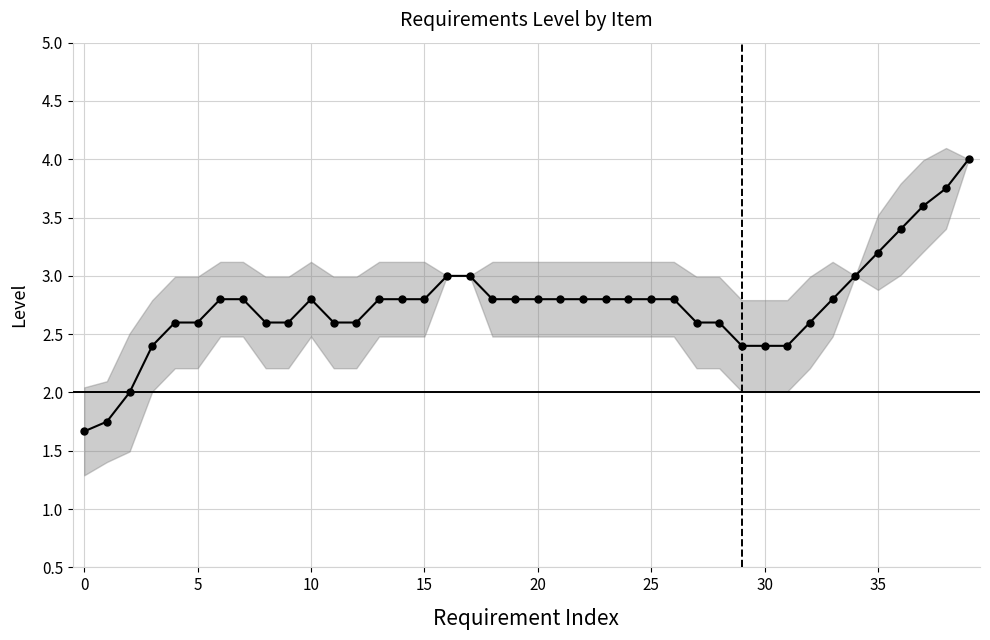

What is the change in value from 31 to 38?

+1.4